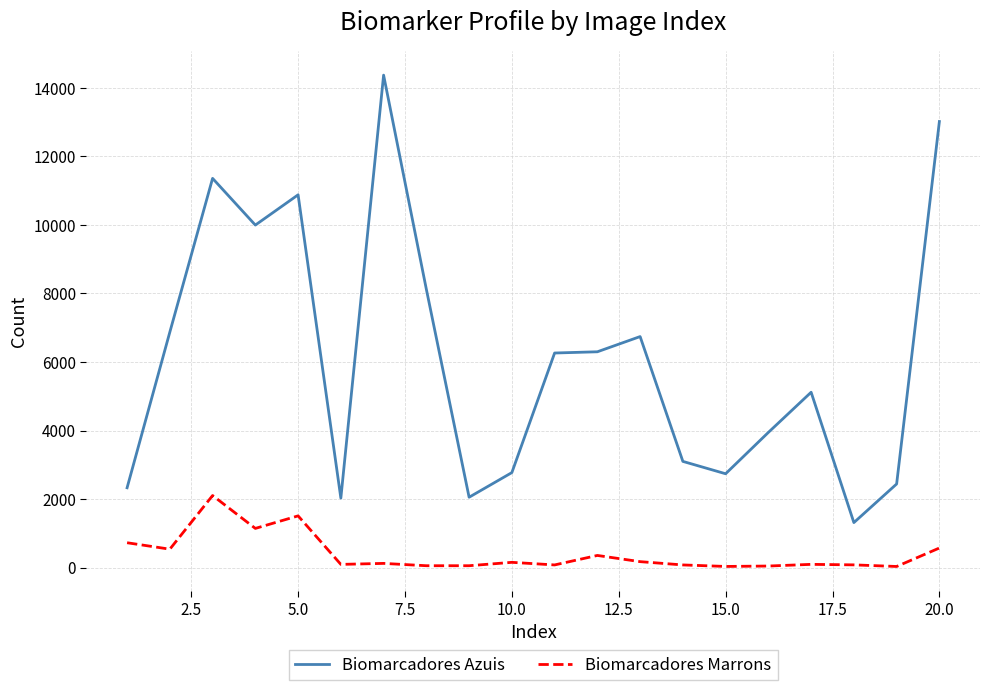

List the series in order of their overall mean, highest first.

Biomarcadores Azuis, Biomarcadores Marrons